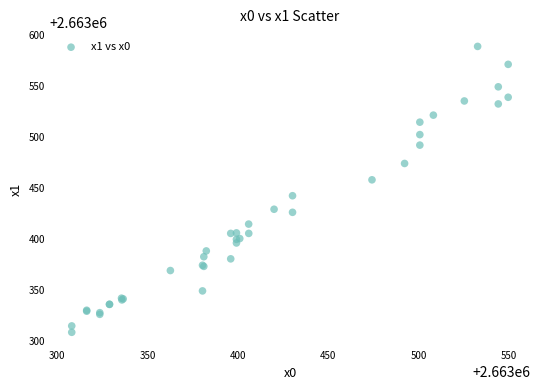

What Y value in the scatter plot is closest to 2663448?

2663442.4